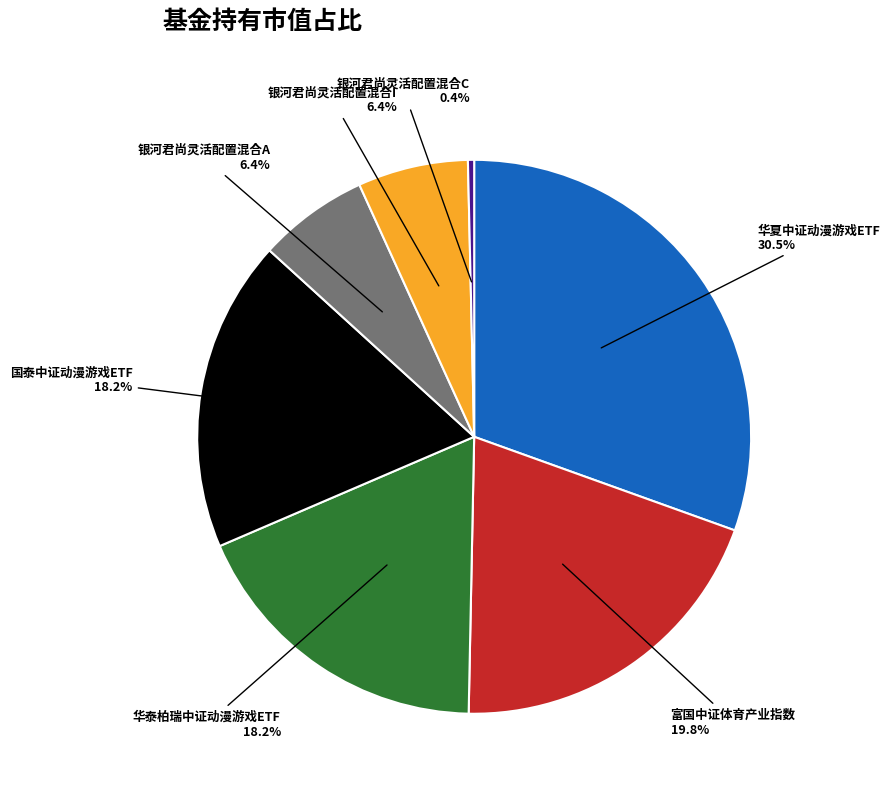

Is there any slice that represents more than half of the pie?

No